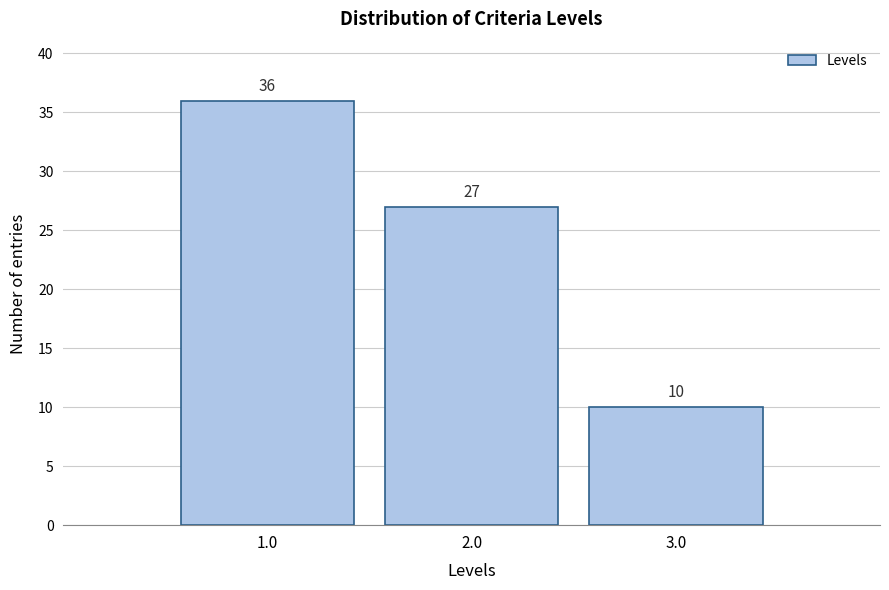

Reading left to right, what are all the values shown in this chart?

36	27	10